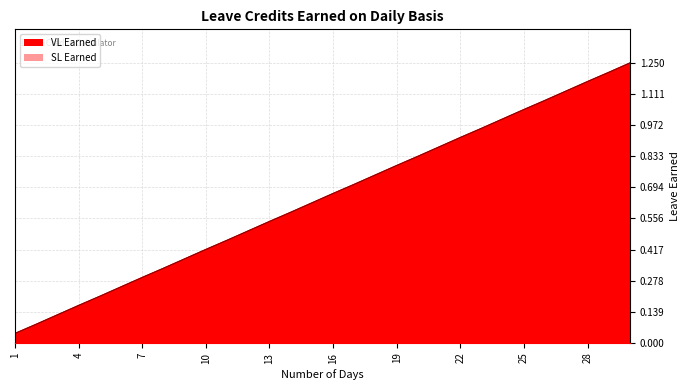

What is the greatest value displayed?

1.2